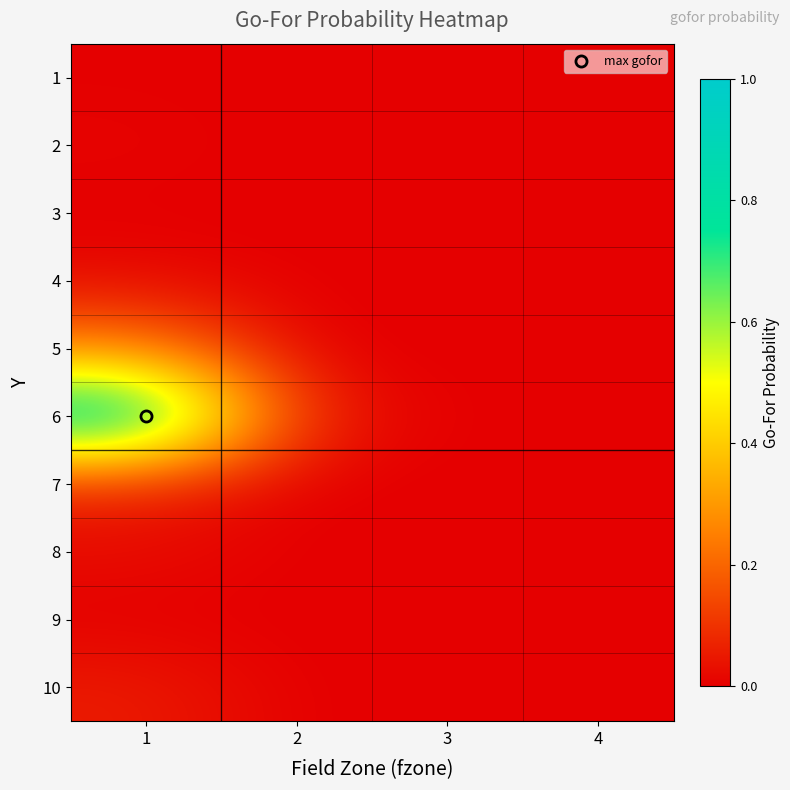

Reading left to right, extract all data points from this chart.

1: 1=0.0	2=0.0	3=0.0	4=0.0
2: 1=0.0	2=0.0	3=0.0	4=0.0
3: 1=0.0	2=0.0	3=0.0	4=0.0
4: 1=0.0	2=0.0	3=0.0	4=0.0
5: 1=0.2	2=0.0	3=0.0	4=0.0
6: 1=0.9	2=0.1	3=0.0	4=0.0
7: 1=0.1	2=0.0	3=0.0	4=0.0
8: 1=0.0	2=0.0	3=0.0	4=0.0
9: 1=0.0	2=0.0	3=0.0	4=0.0
10: 1=0.1	2=0.0	3=0.0	4=0.0